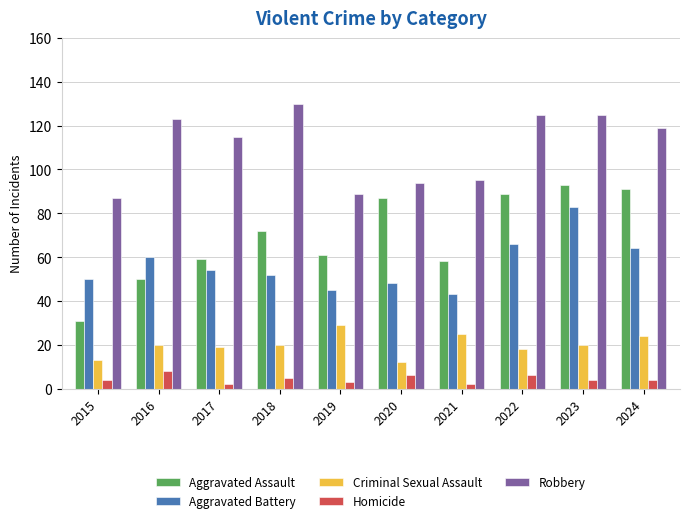

Reading left to right, extract all data points from this chart.

Aggravated Assault: 31	50	59	72	61	87	58	89	93	91
Aggravated Battery: 50	60	54	52	45	48	43	66	83	64
Criminal Sexual Assault: 13	20	19	20	29	12	25	18	20	24
Homicide: 4	8	2	5	3	6	2	6	4	4
Robbery: 87	123	115	130	89	94	95	125	125	119